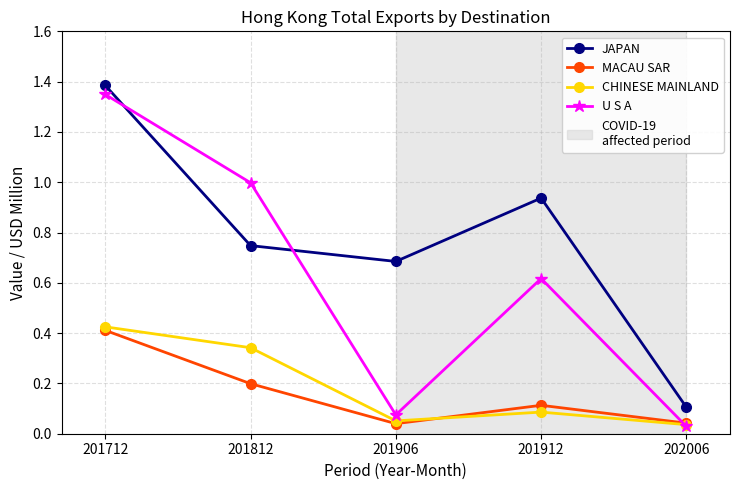

What is the sum of all JAPAN values?

3.9